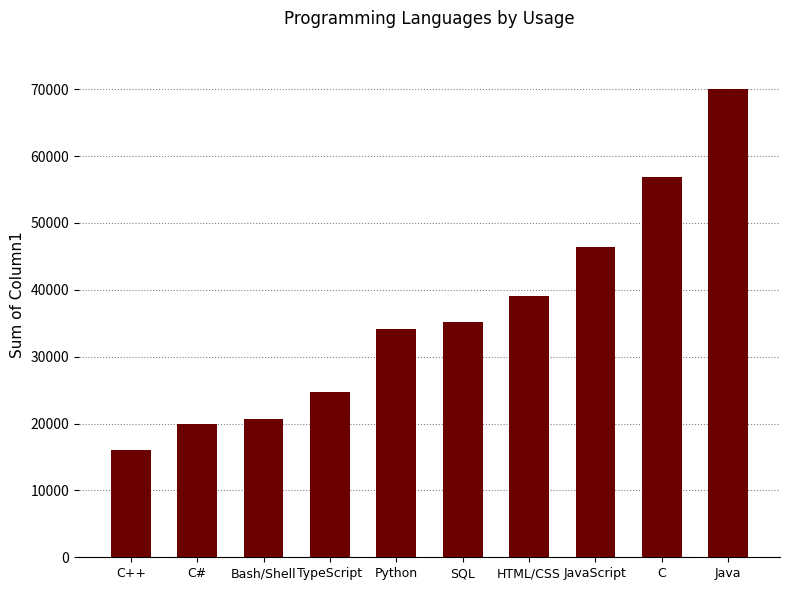

What position from the left is Bash/Shell?

3